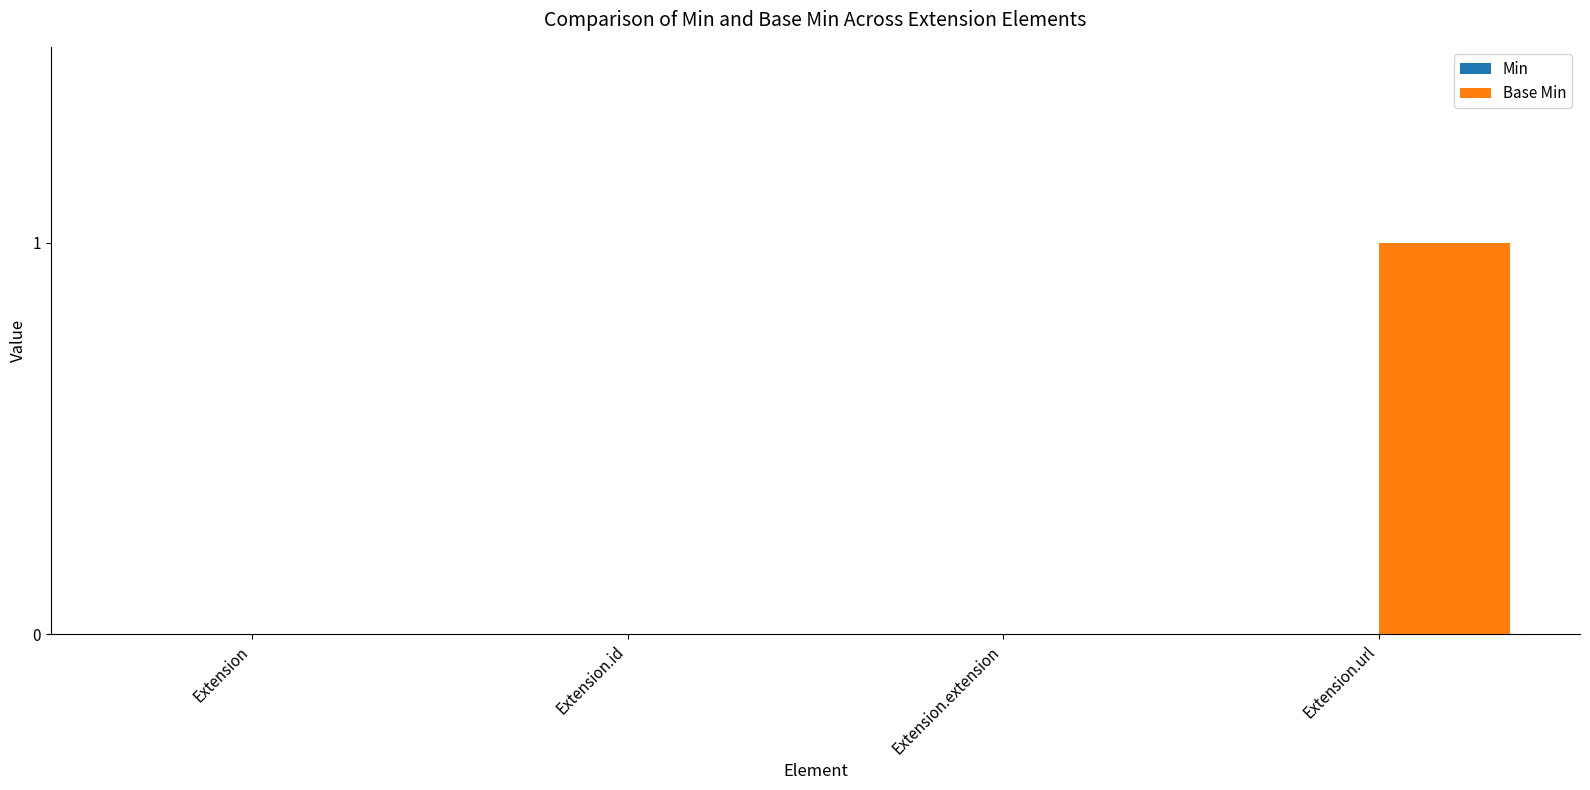

Reading left to right, what are all the values shown in this chart?

Extension=0	Extension.id=0	Extension.extension=0	Extension.url=1